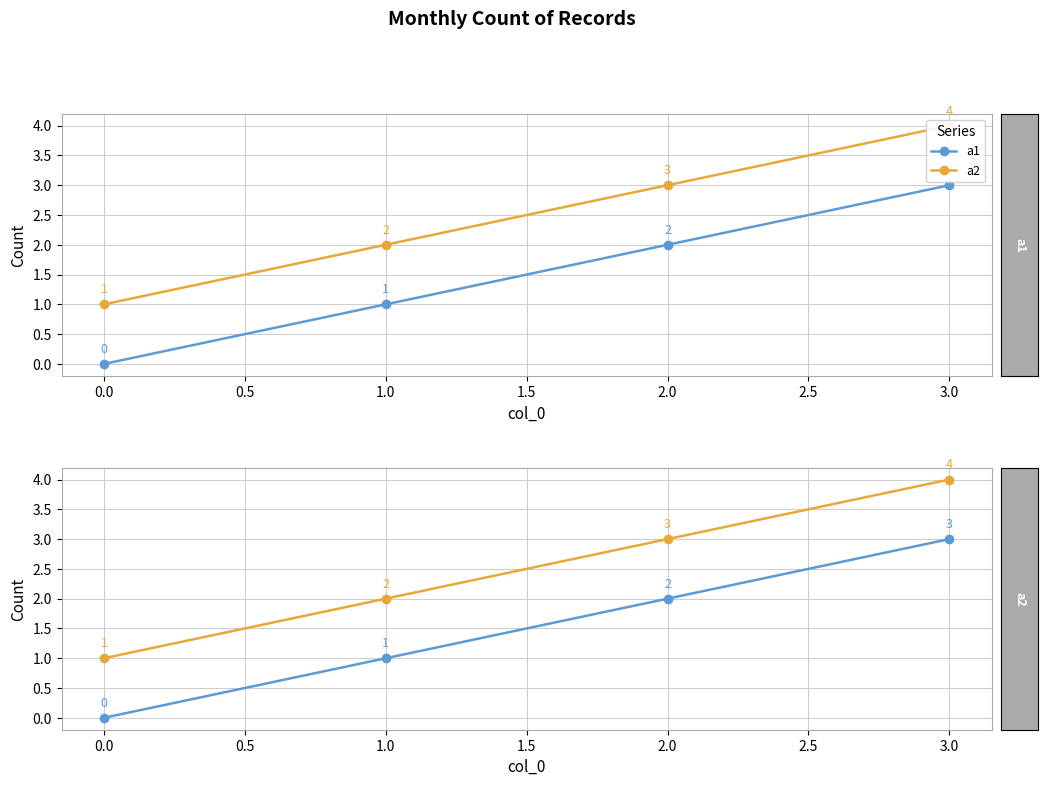

At 0.5, list the series in order from smallest to largest.

a1, a2